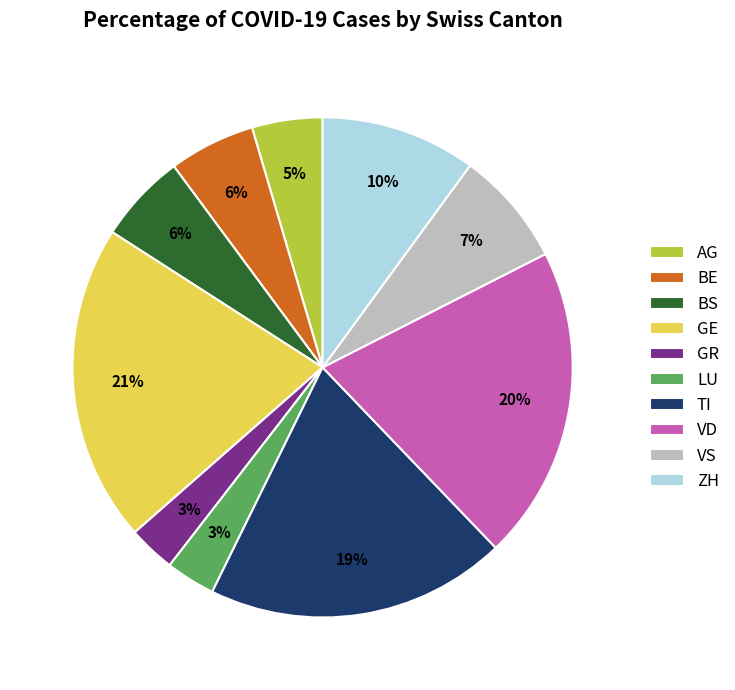

True or false: LU accounts for 3% of the total.

True